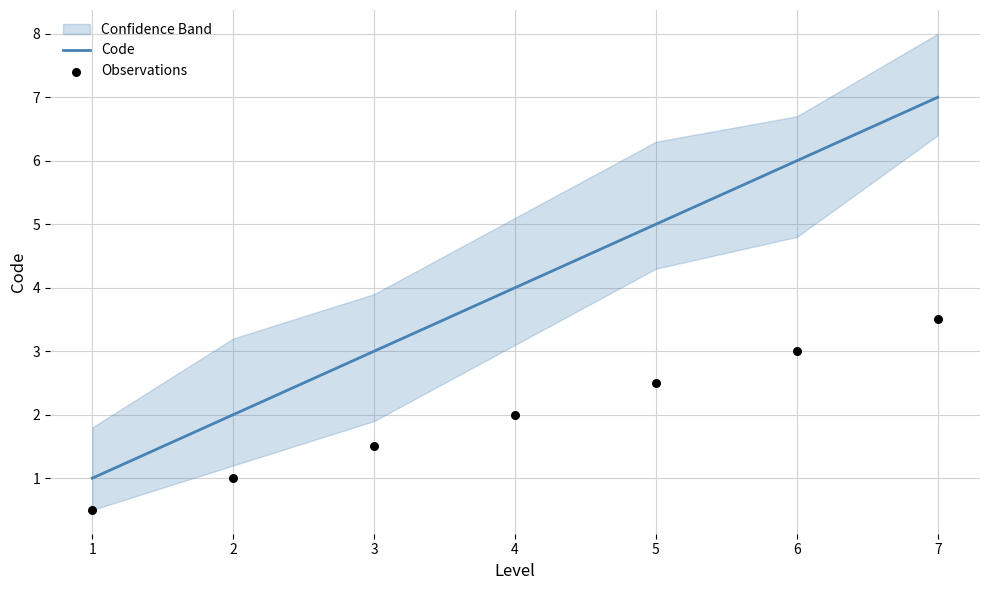

True or false: Code has a value of 7 at 7.

True